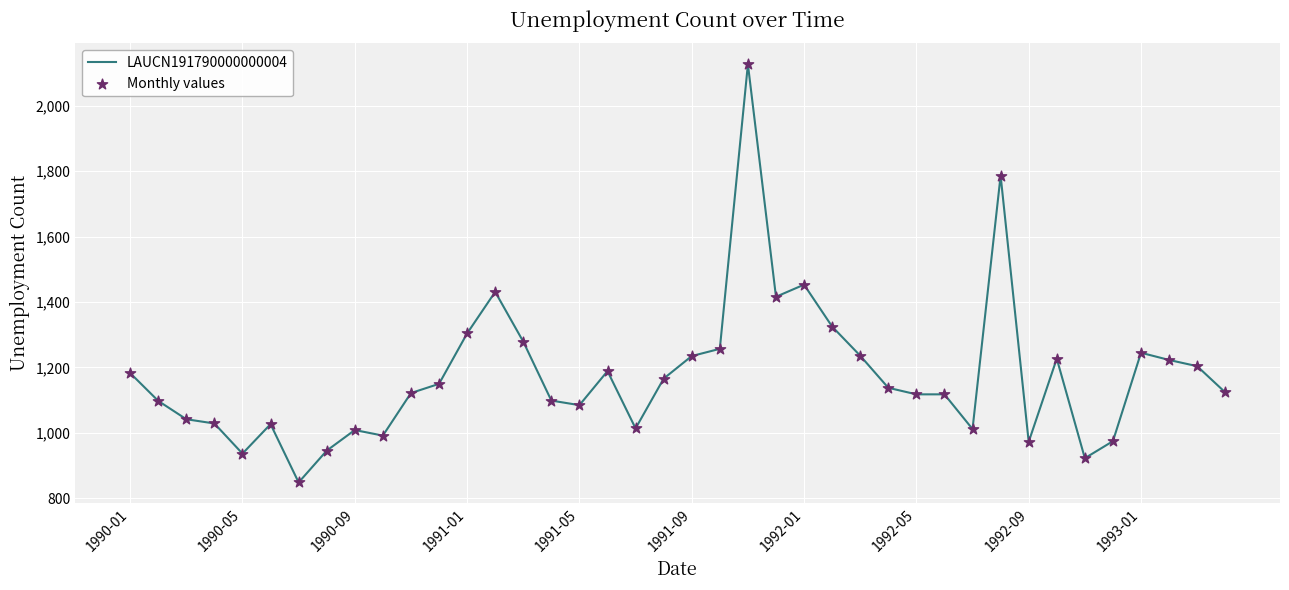

What is the difference between the maximum and minimum values?

1277